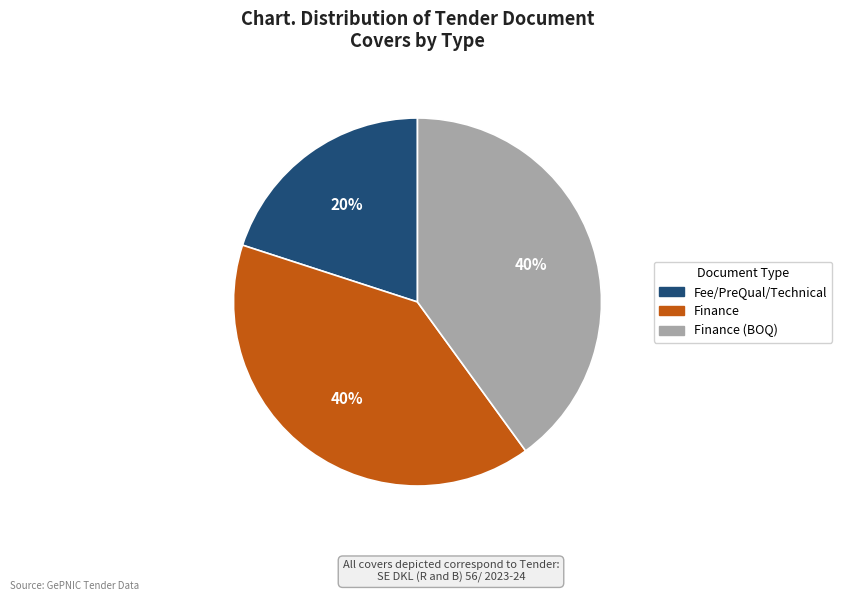

To the nearest percent, what portion does Finance represent?

40%